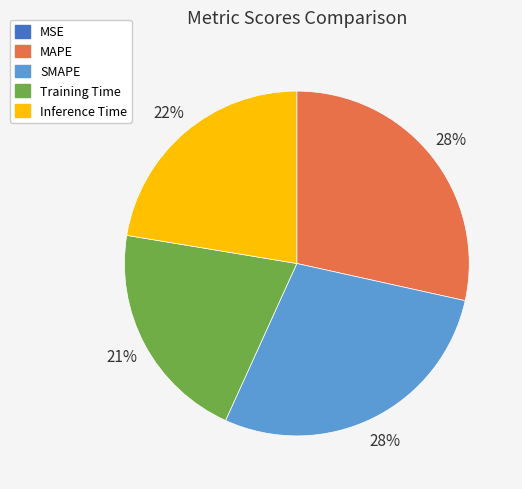

What percentage is the MAPE slice, to the nearest percent?

28%